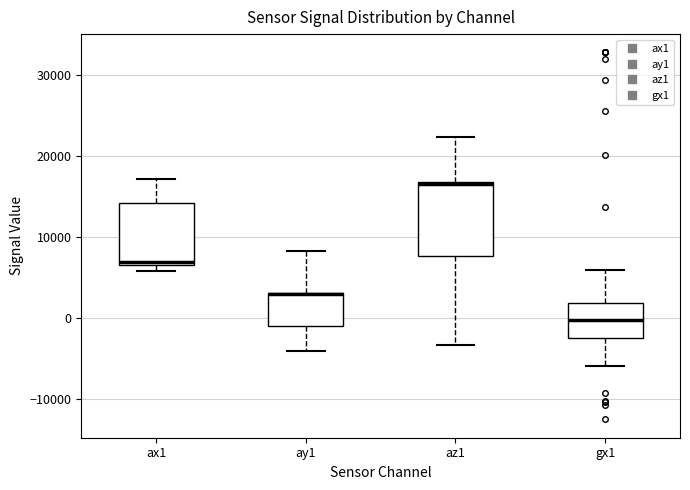

Which box is the tallest, from its lower edge to its upper edge?

az1